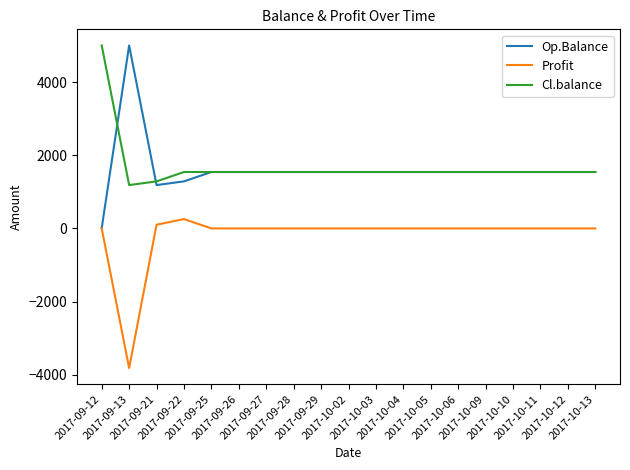

True or false: Op.Balance has a value of 2549.9 at 2017-10-11.

False